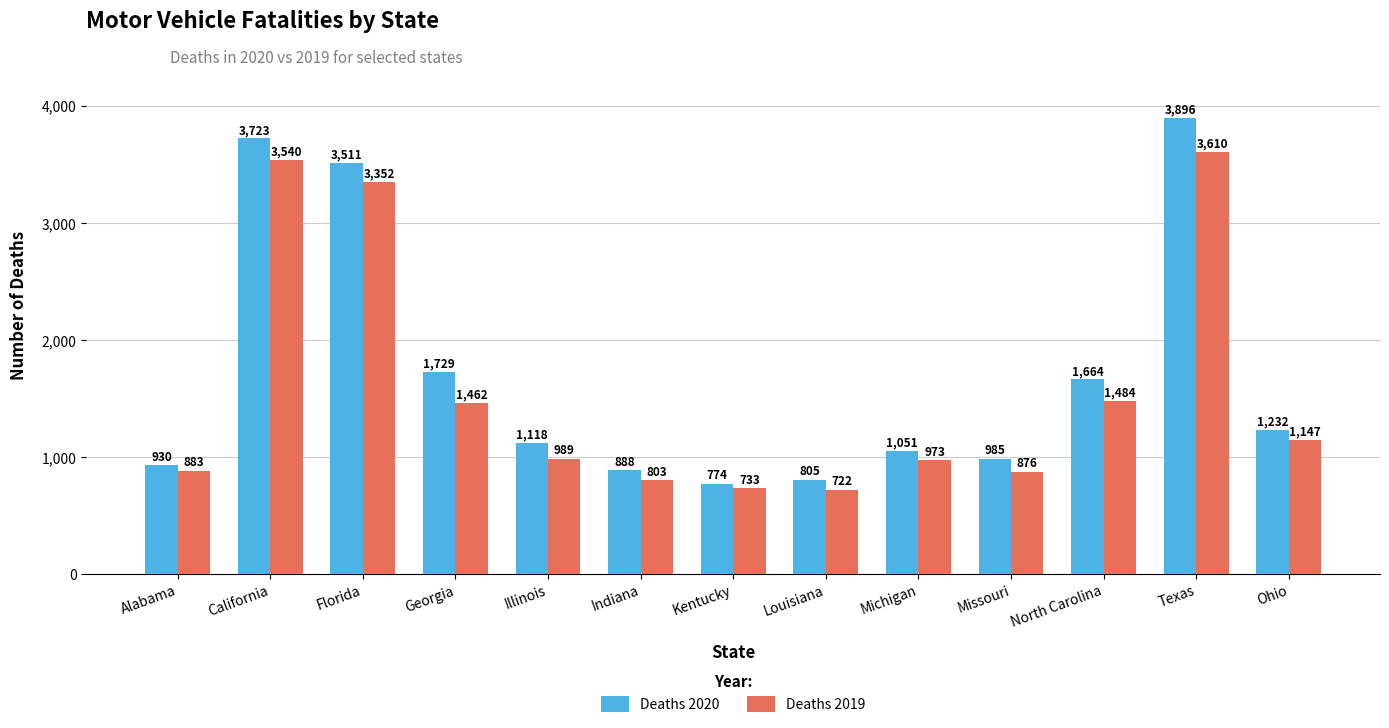

Does the chart contain stacked bars?

No